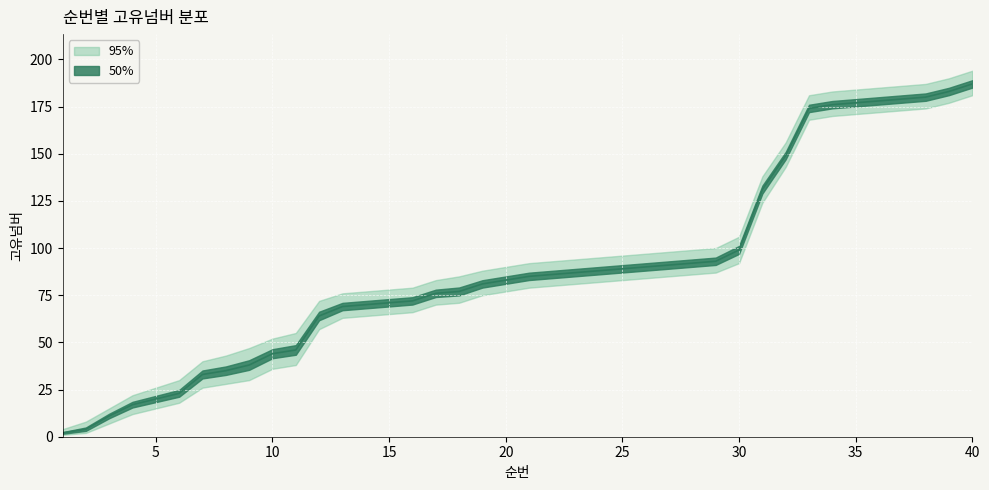

Between 8 and 22, which series saw the biggest shift?

고유넘버_95pct_lower